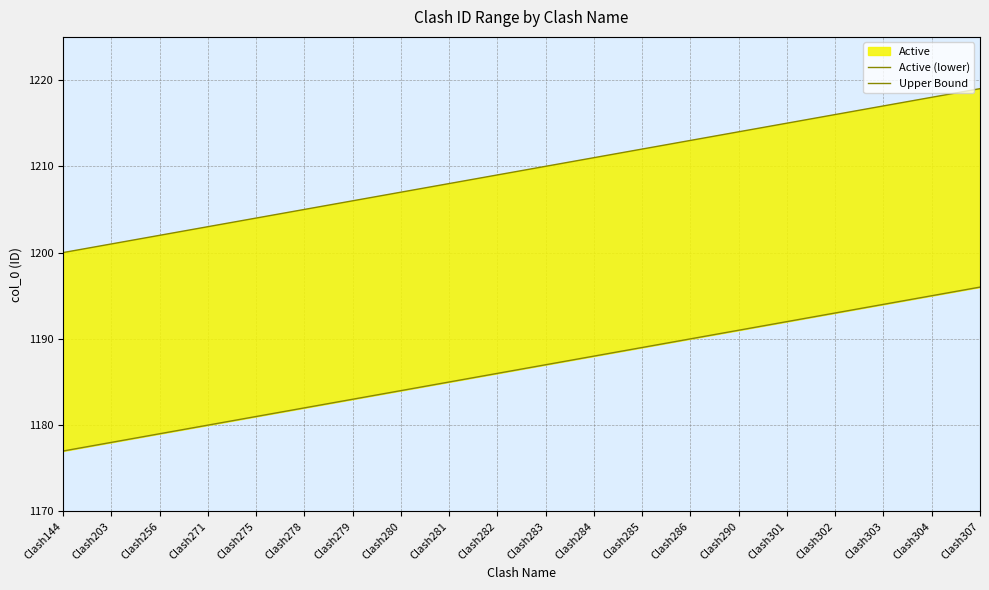

True or false: Active (lower) and Upper Bound cross at least once.

False